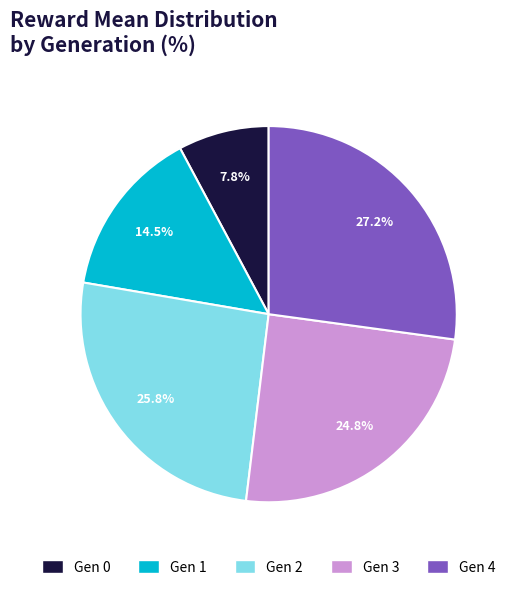

Does any single category account for the majority?

No